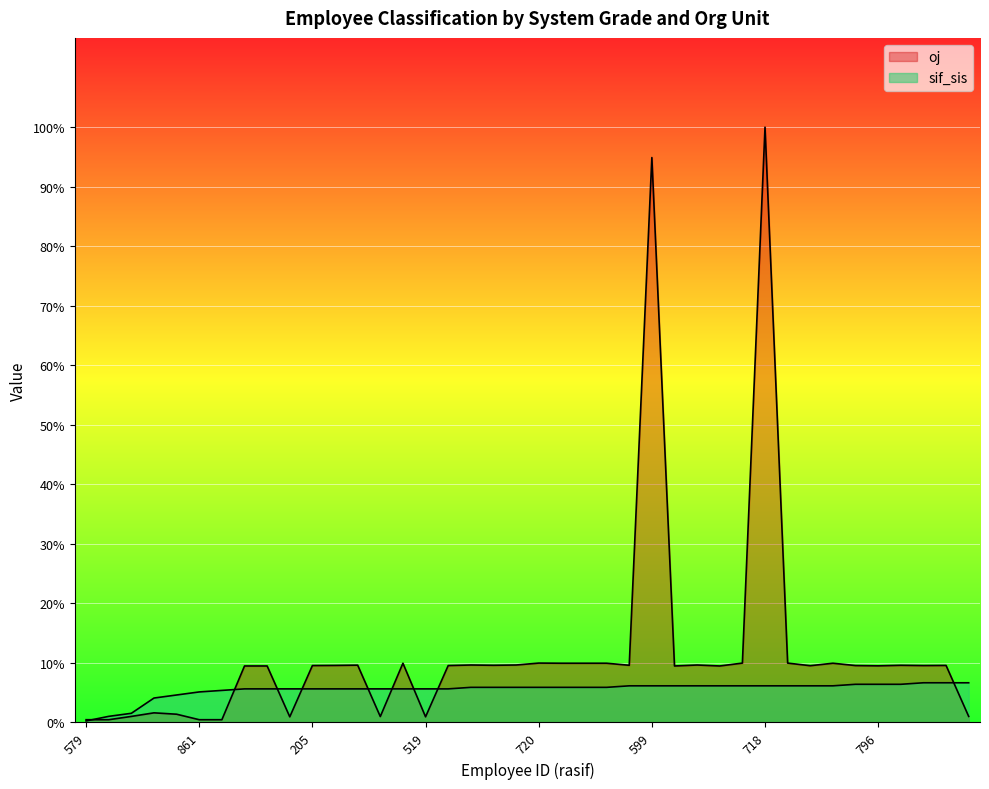

What is the smallest value displayed?

1.0